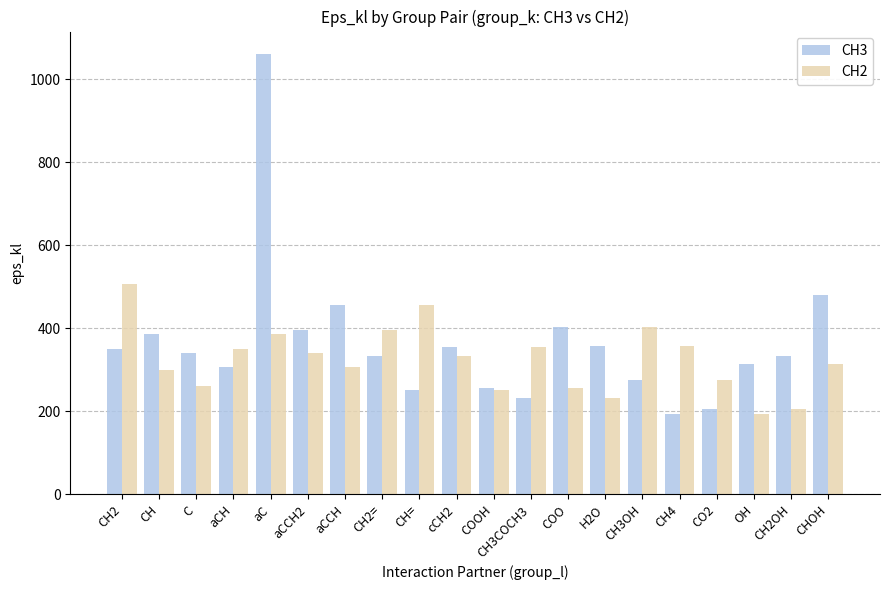

Is the value of CH2 at aC greater than the value of CH3 at CH2=?

Yes